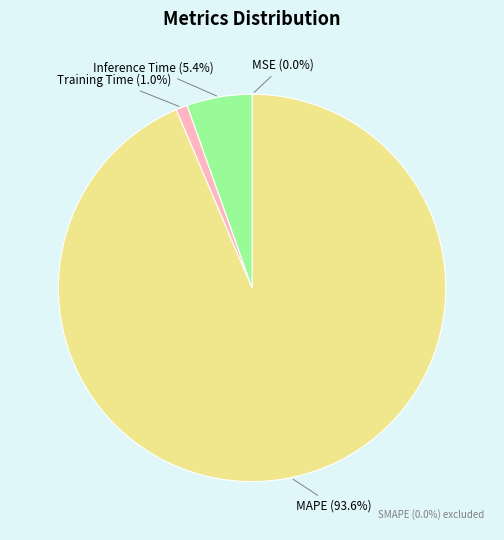

Does any single category account for the majority?

Yes